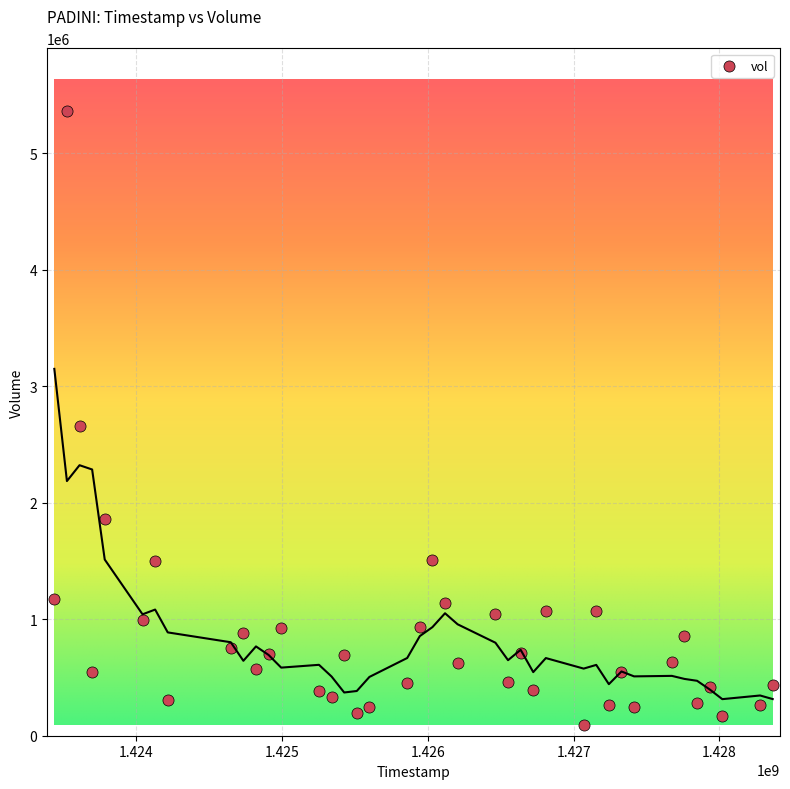

What Y value in the scatter plot is closest to 2726450?

2661100